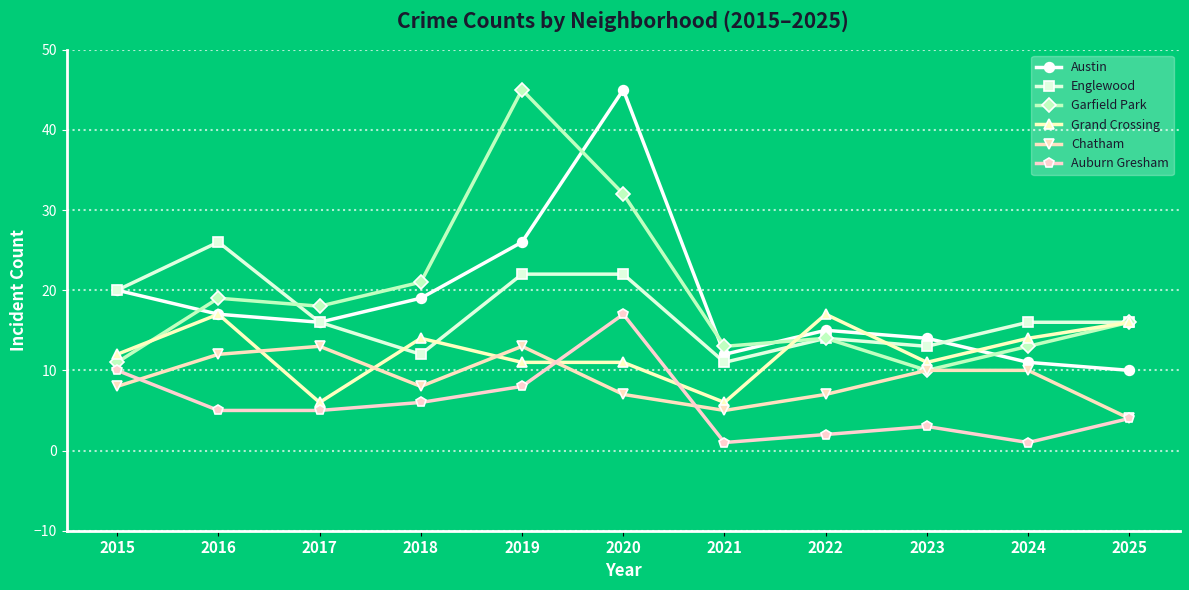

What is the greatest value displayed?

45